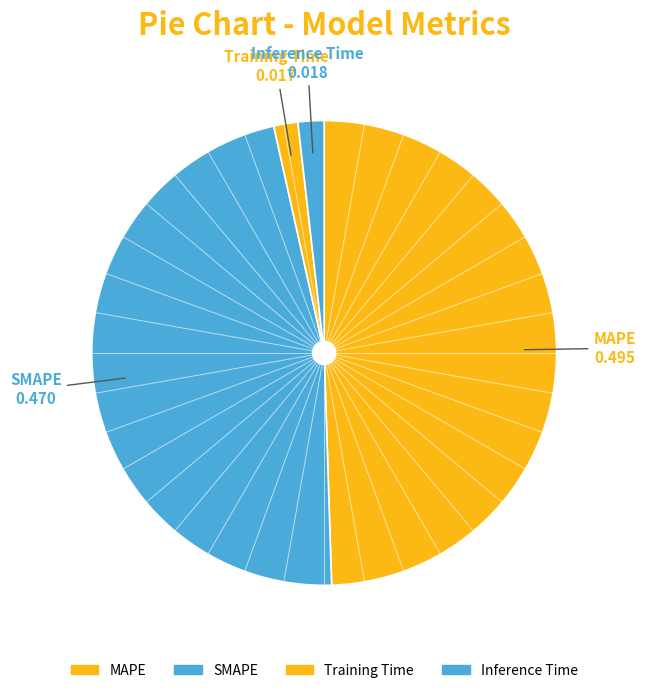

How many slices are in this pie chart?

4